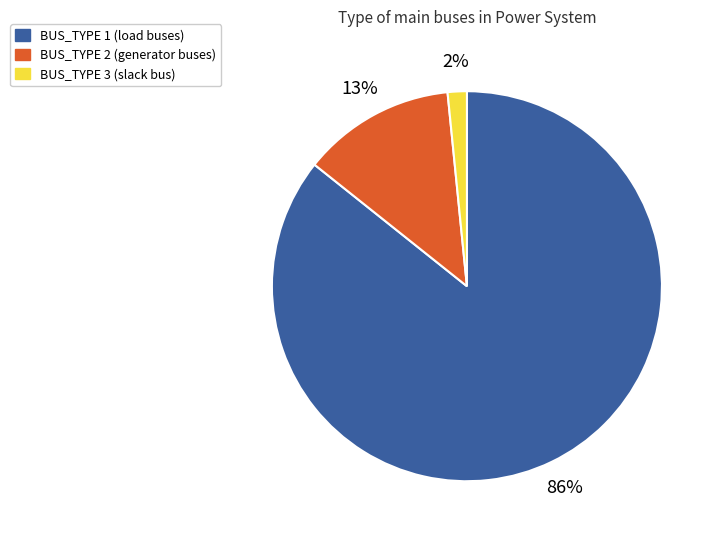

True or false: BUS_TYPE 1 accounts for 86% of the total.

True